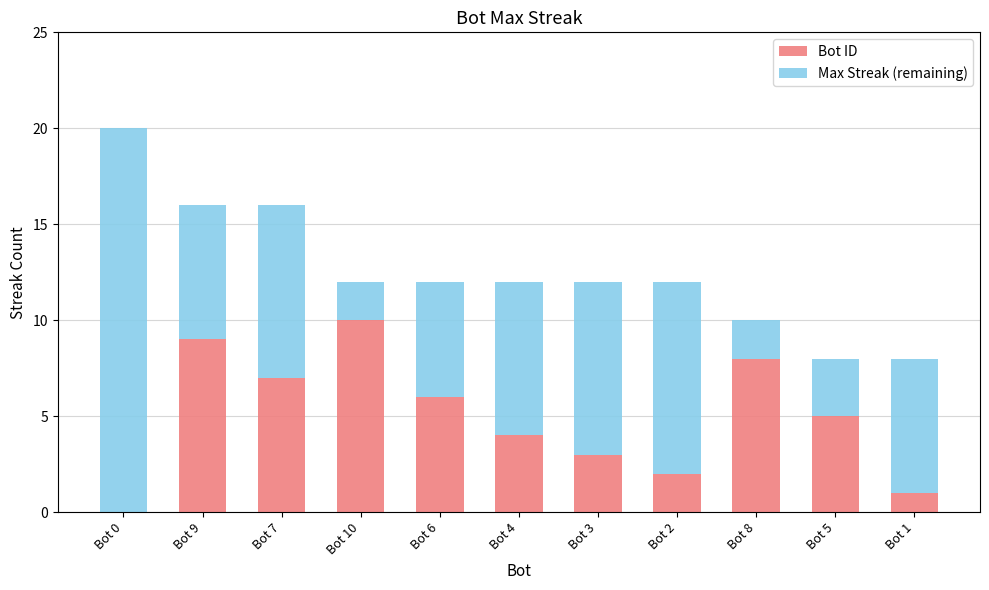

How many values in Bot ID are above zero?

10